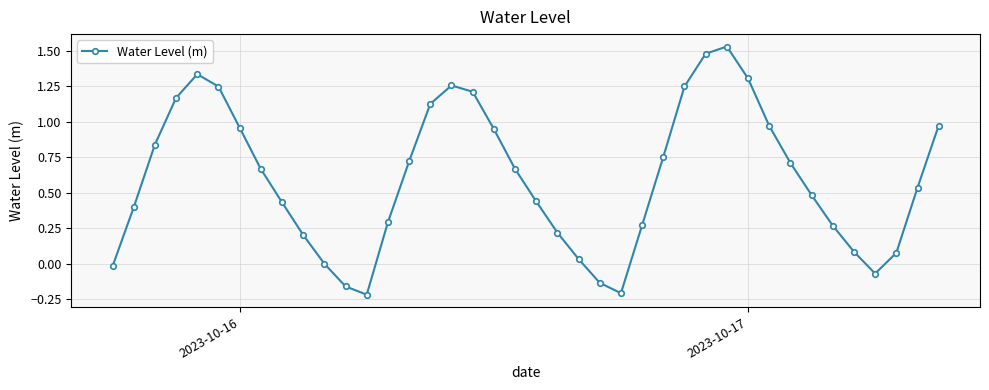

True or false: the data has more than 1 interior local peaks.

True